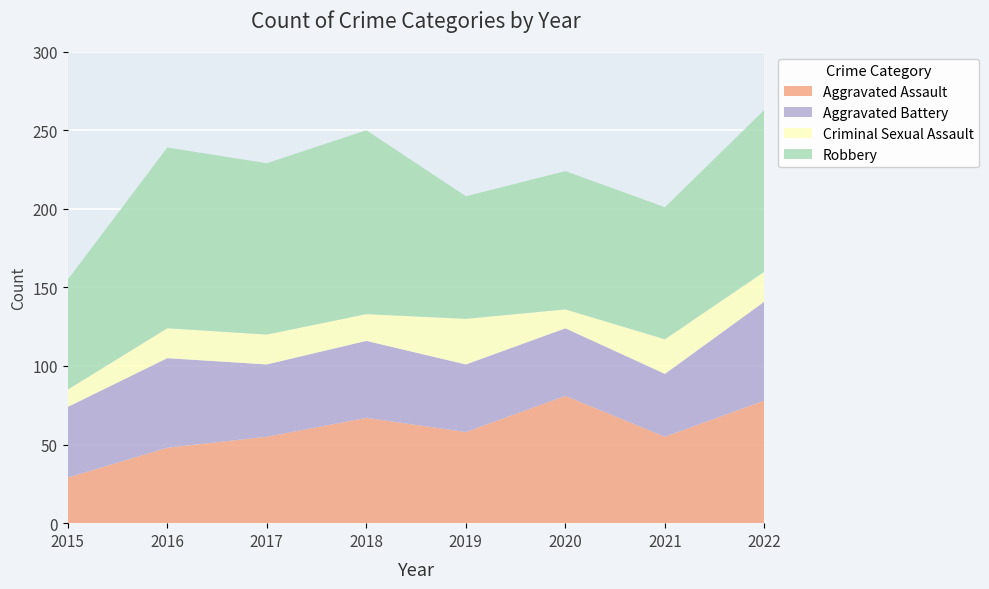

Reading right to left, extract all data points from this chart.

Aggravated Assault: 78	55	81	58	67	55	48	29
Aggravated Battery: 63	40	43	43	49	46	57	45
Criminal Sexual Assault: 19	22	12	29	17	19	19	11
Robbery: 103	84	88	78	117	109	115	70